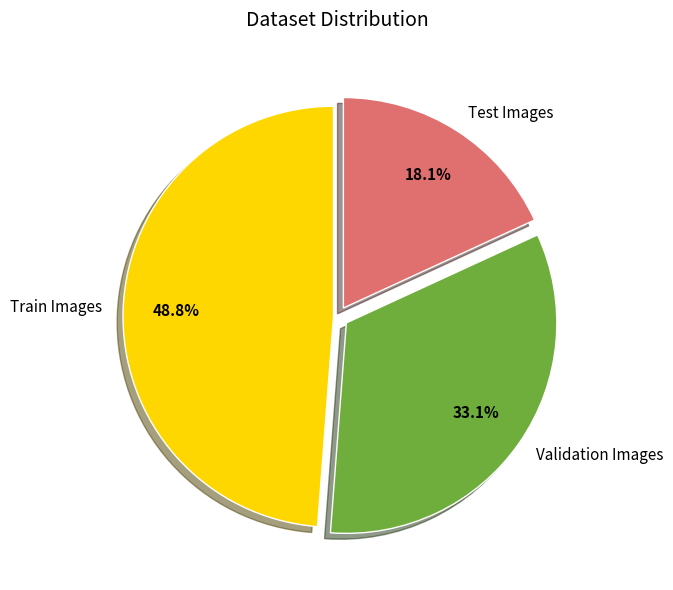

How many slices are in this pie chart?

3